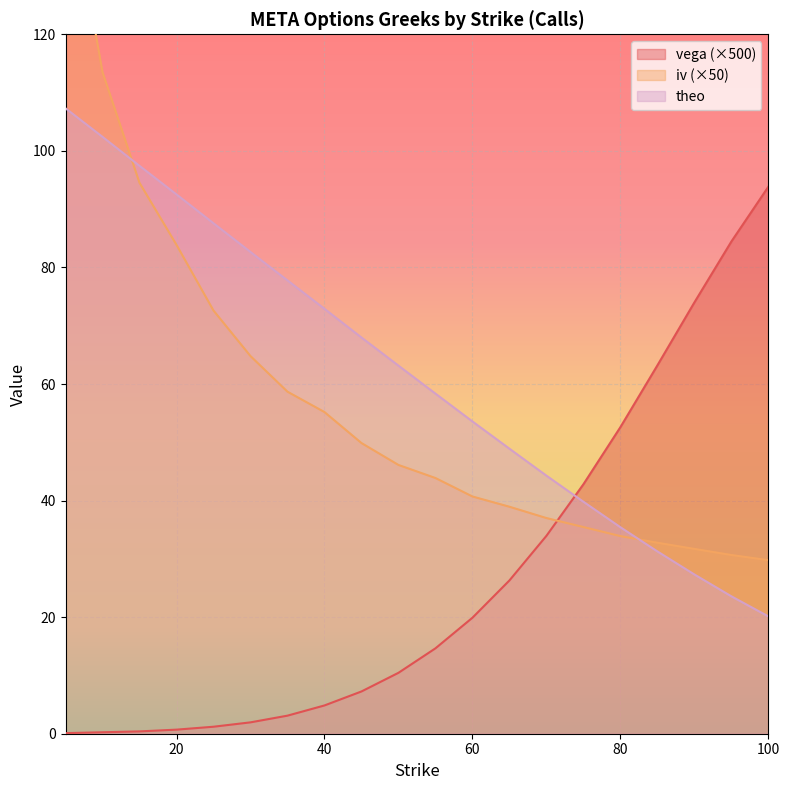

At which label does iv reach its minimum?

100